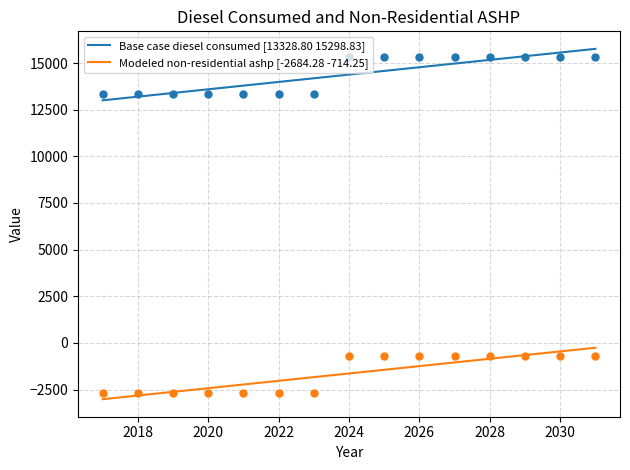

Is it true that Base case diesel consumed equals 13328.8 at 2023?

True